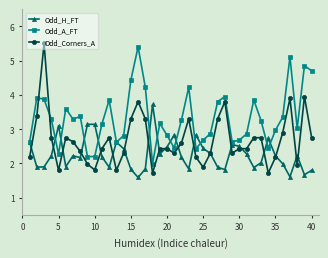

Which series has the widest spread of values?

Odd_Corners_A